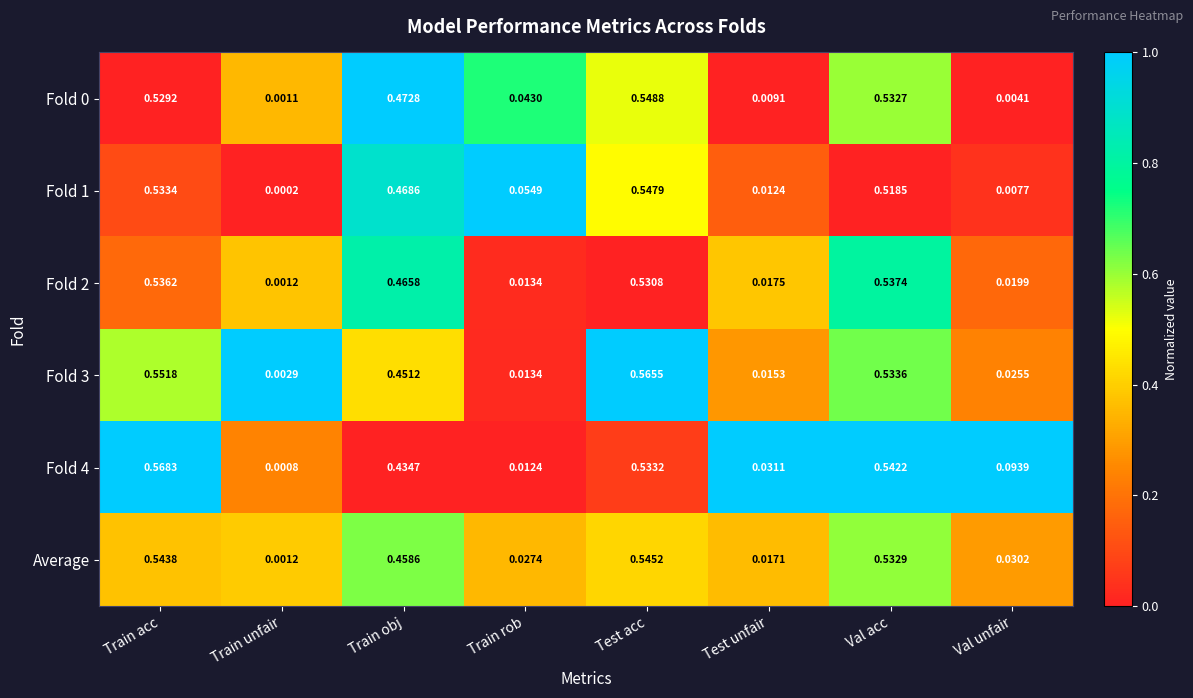

Which category has the highest value in the Fold 2 series?

Val acc